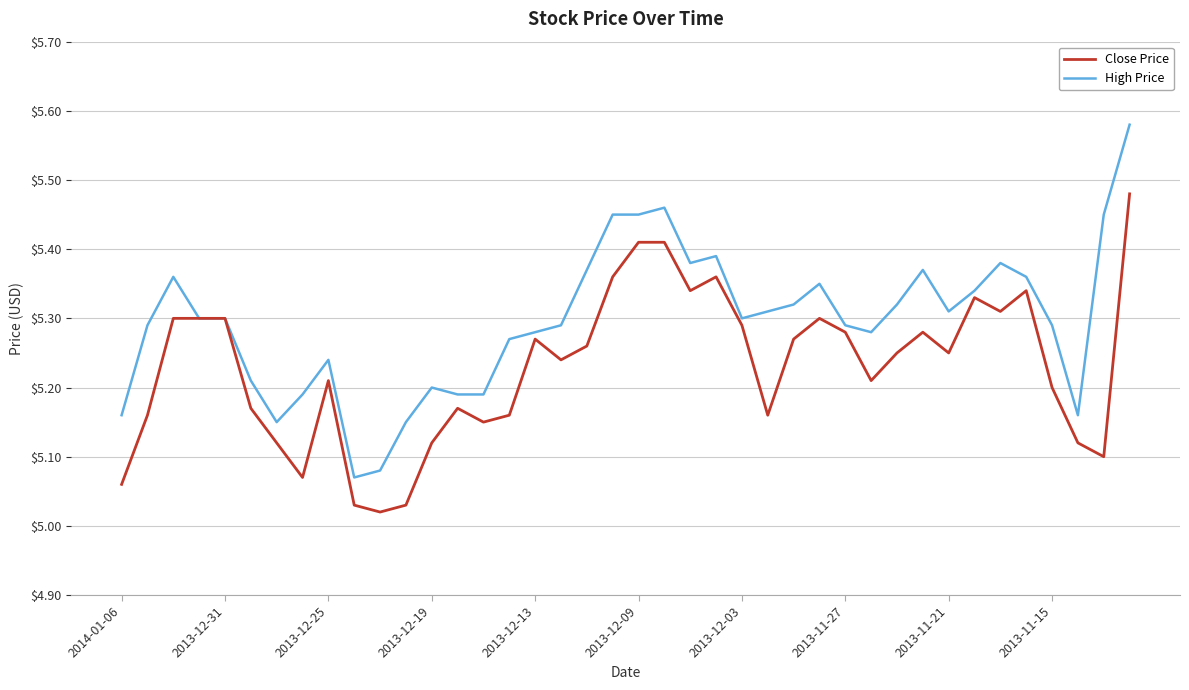

Does the chart display data point markers on the line(s)?

No